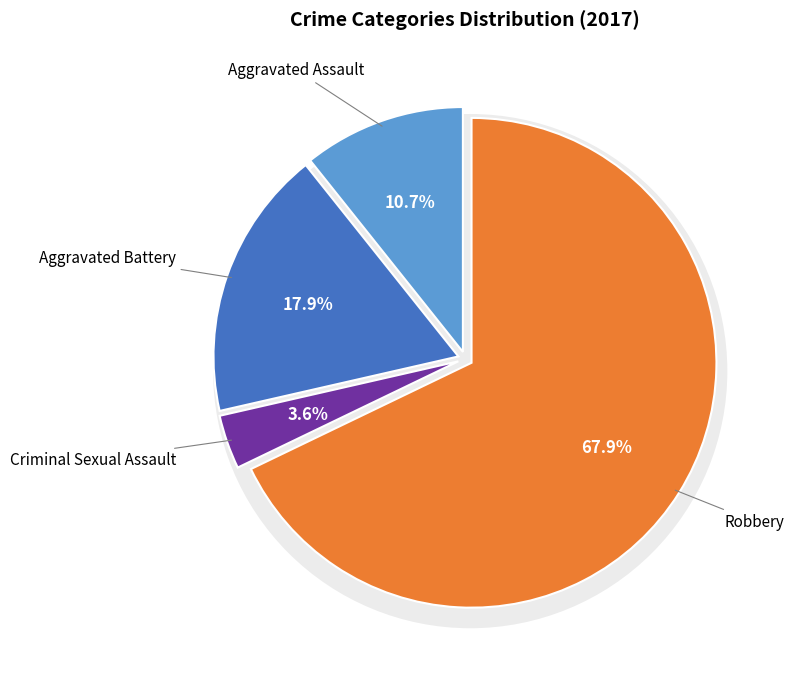

What is the ratio of the value at Robbery to the value at Aggravated Assault?

6.3